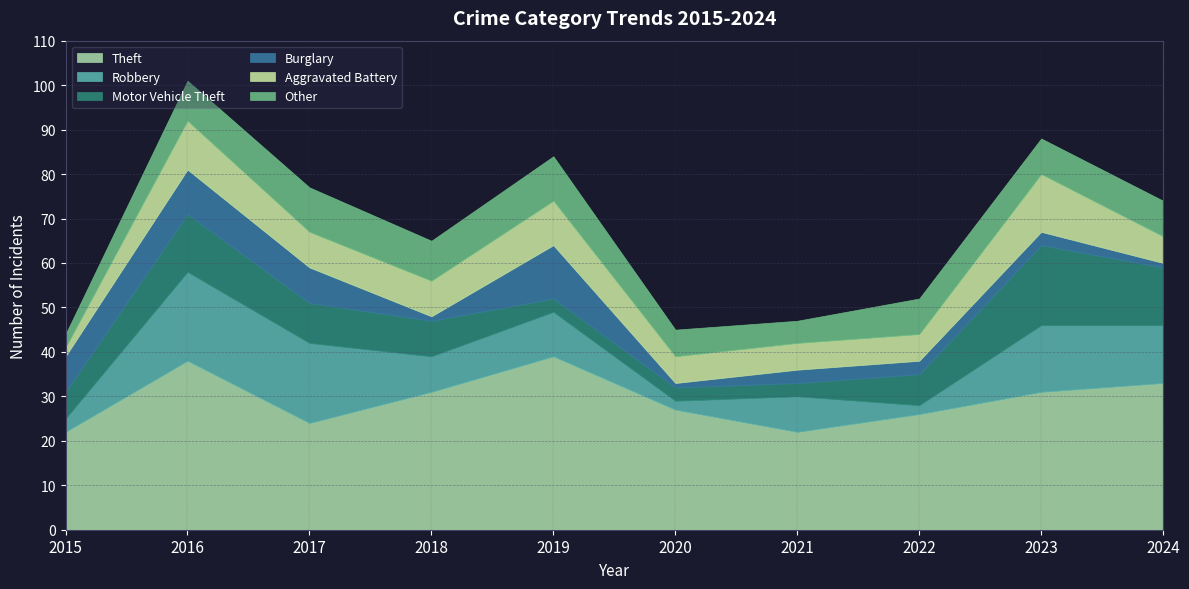

After their last crossing, which series has the higher values: Robbery or Aggravated Battery?

Robbery